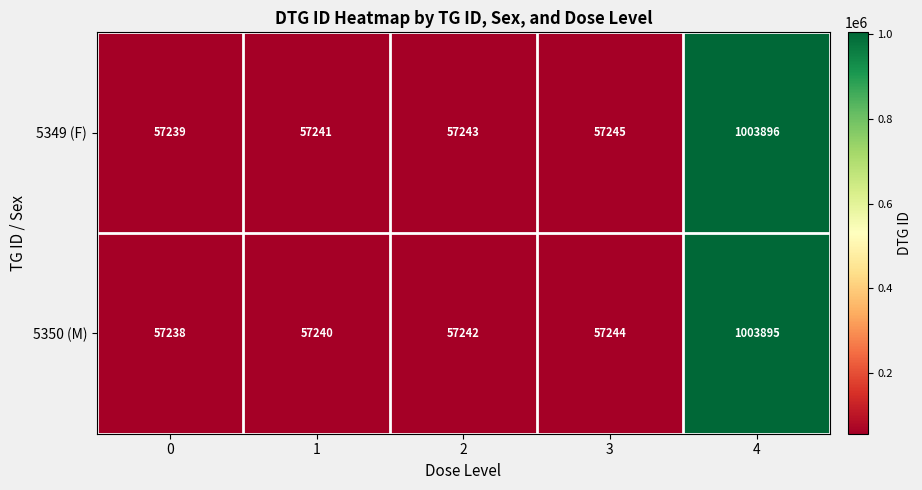

List the series in order of their overall mean, lowest first.

5350 (M), 5349 (F)